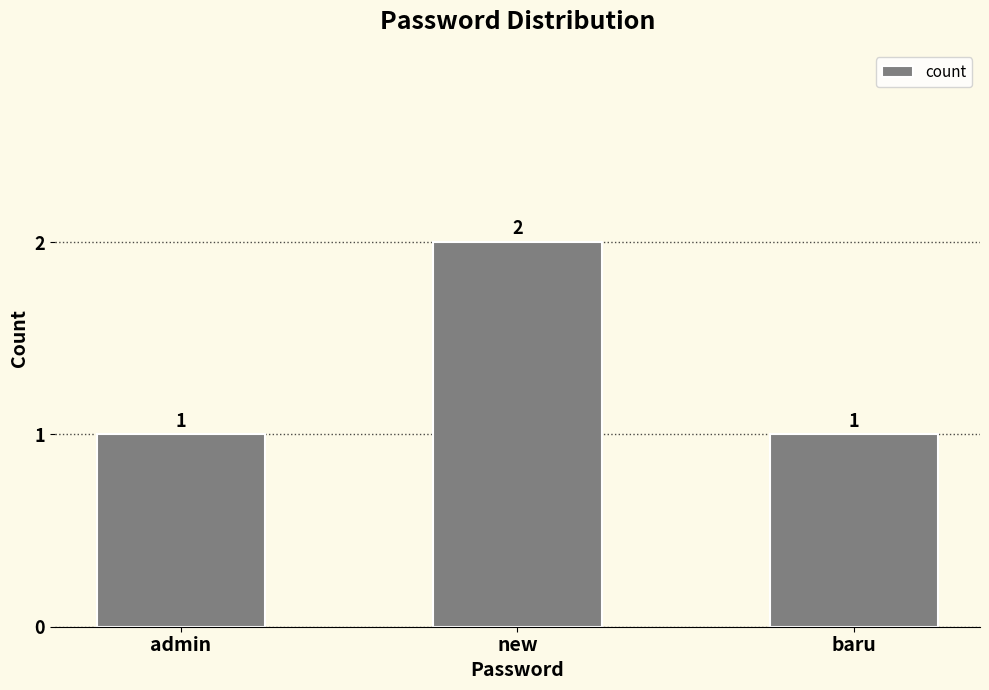

What is the ratio of the value at admin to the value at new?

0.5